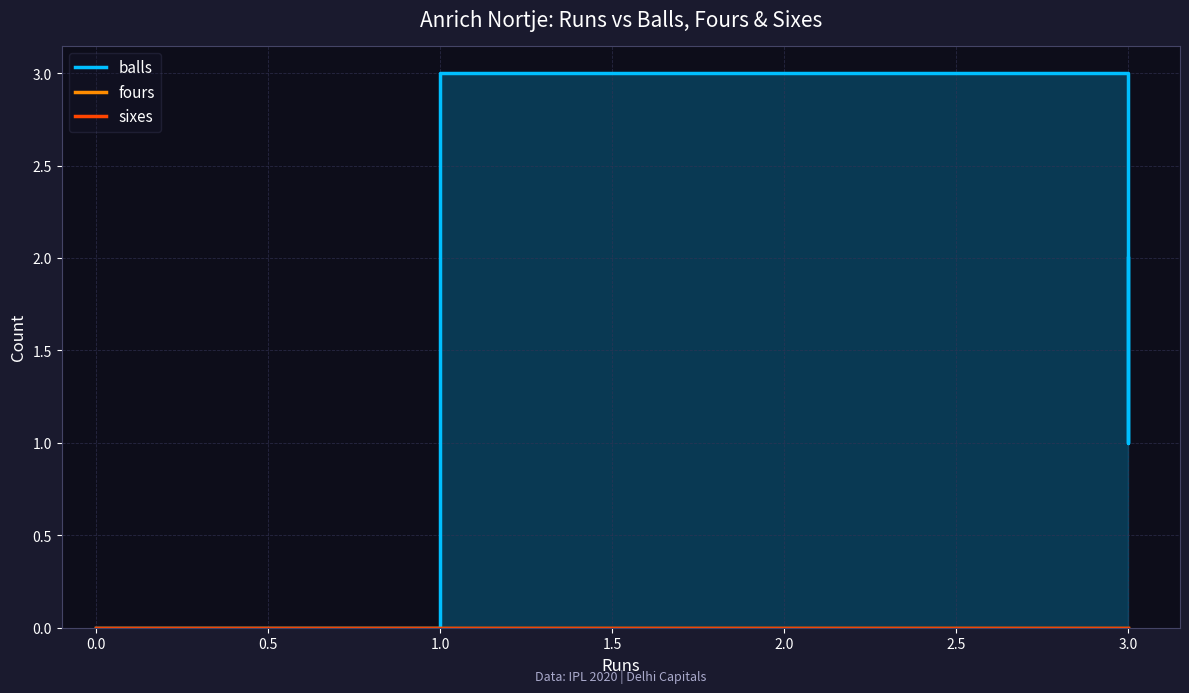

Which series has the largest range (max minus min)?

balls